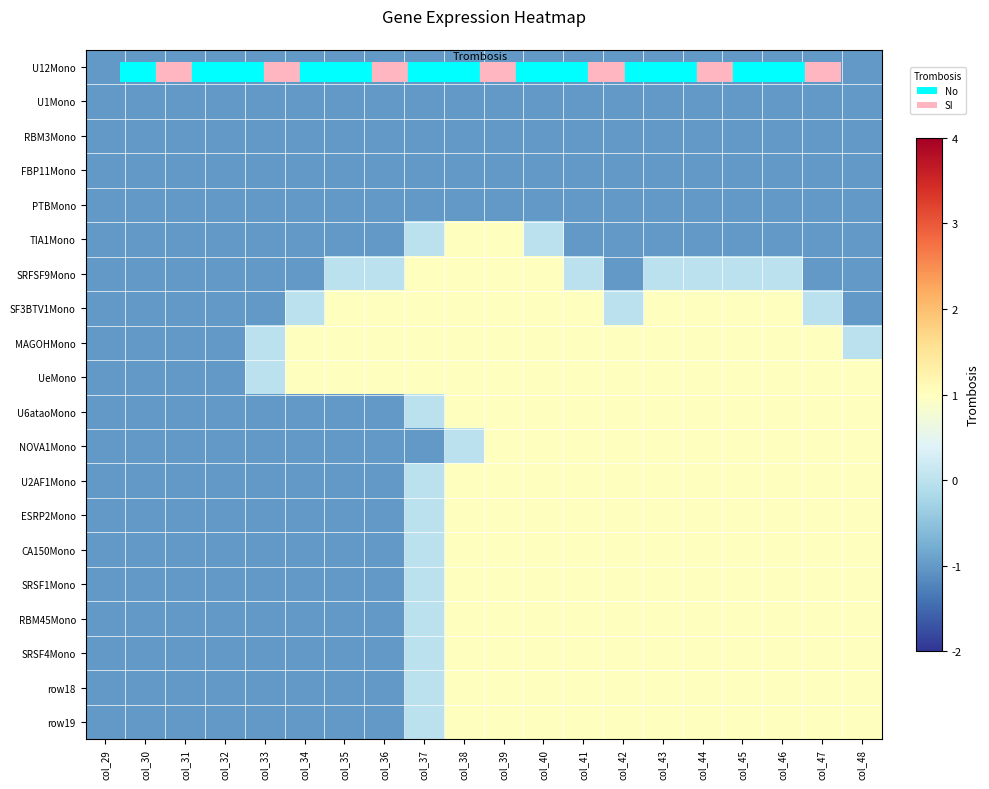

At how many categories does at least one series exceed 0?

15